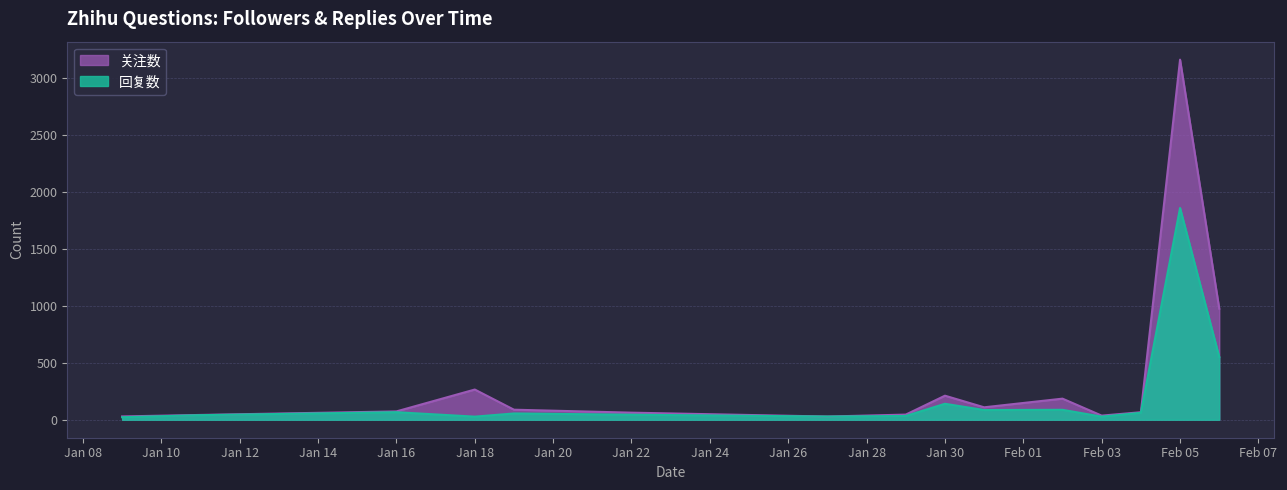

Is the value of 回复数 at 2024-01-19 greater than the value of 关注数 at 2024-02-02?

No